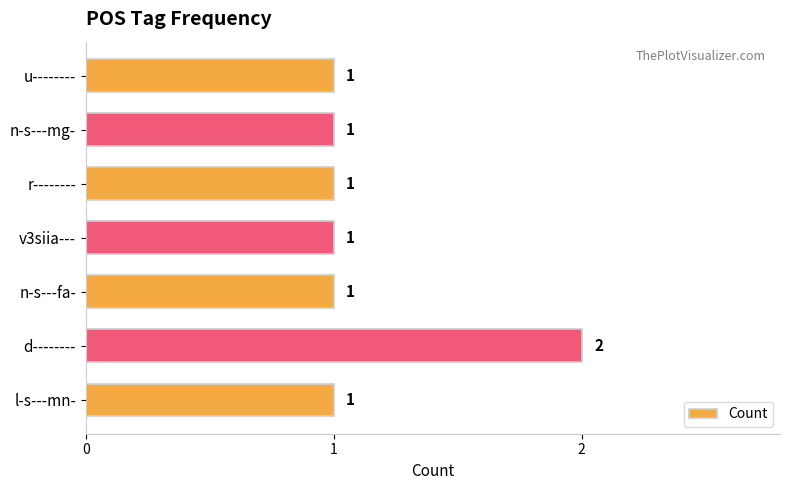

Reading top to bottom, transcribe all the data shown in this chart.

u--------=1	n-s---mg-=1	r--------=1	v3siia---=1	n-s---fa-=1	d--------=2	l-s---mn-=1